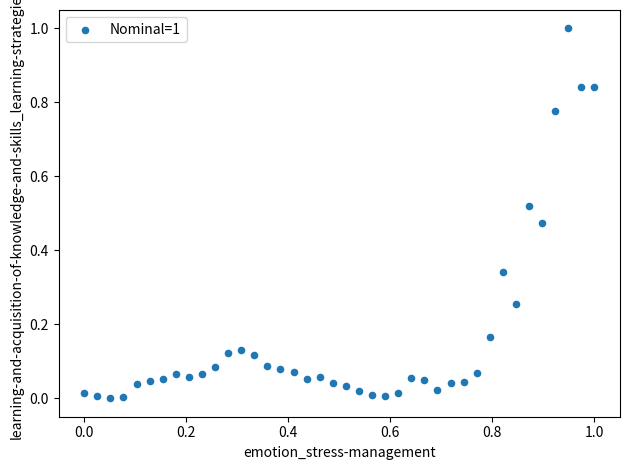

What is the range of X values (max minus min)?

1.0